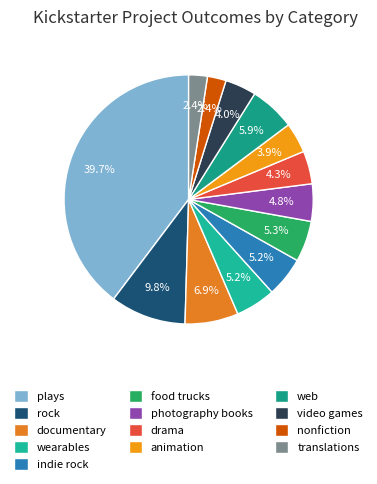

What is the ratio of the value at translations to the value at drama?

0.6